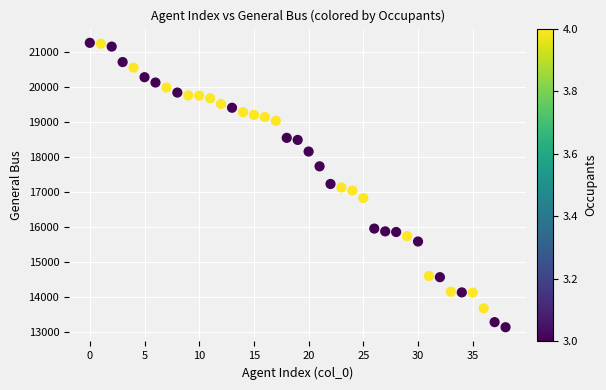

What is the range of Y values (max minus min)?

8147